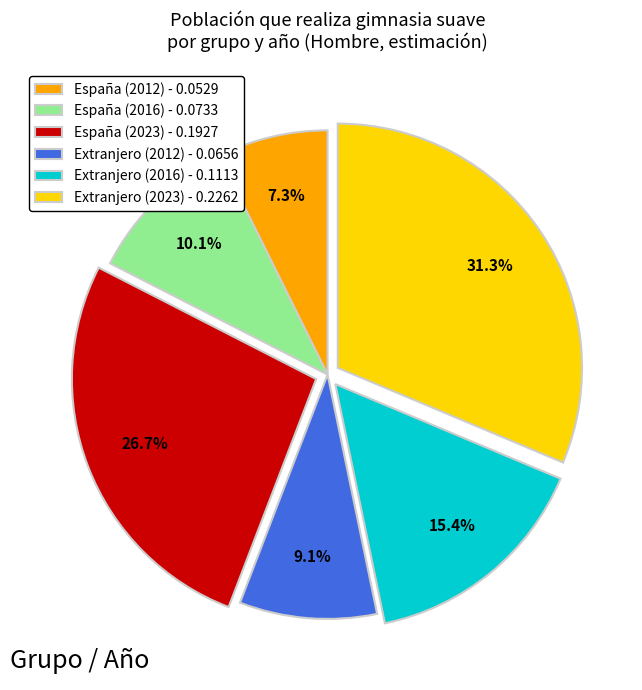

What percentage do España (2023) and España (2016) together represent?

36.8%